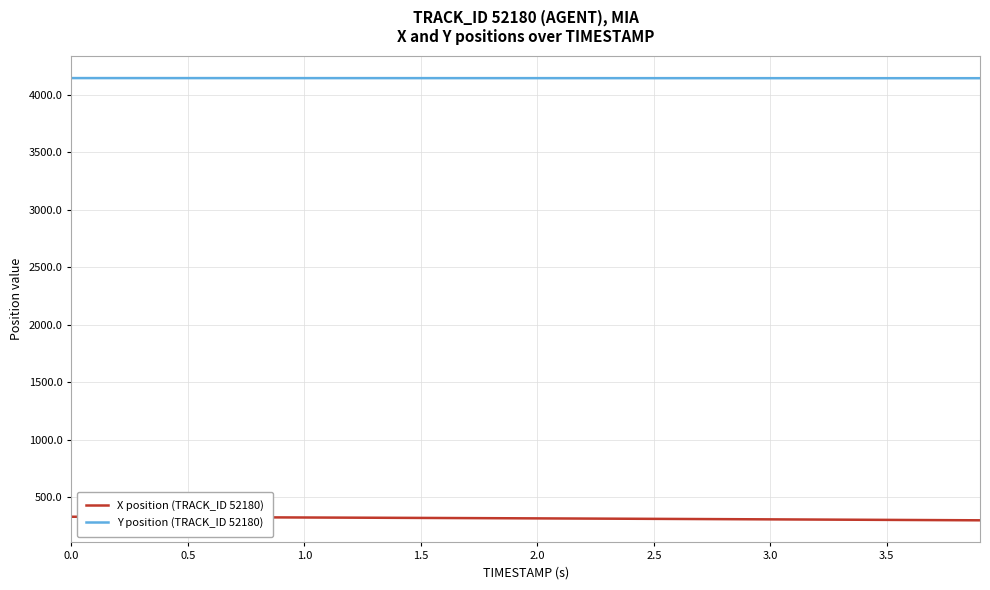

What is the average value of the Y position (TRACK_ID 52180) series?

4143.0